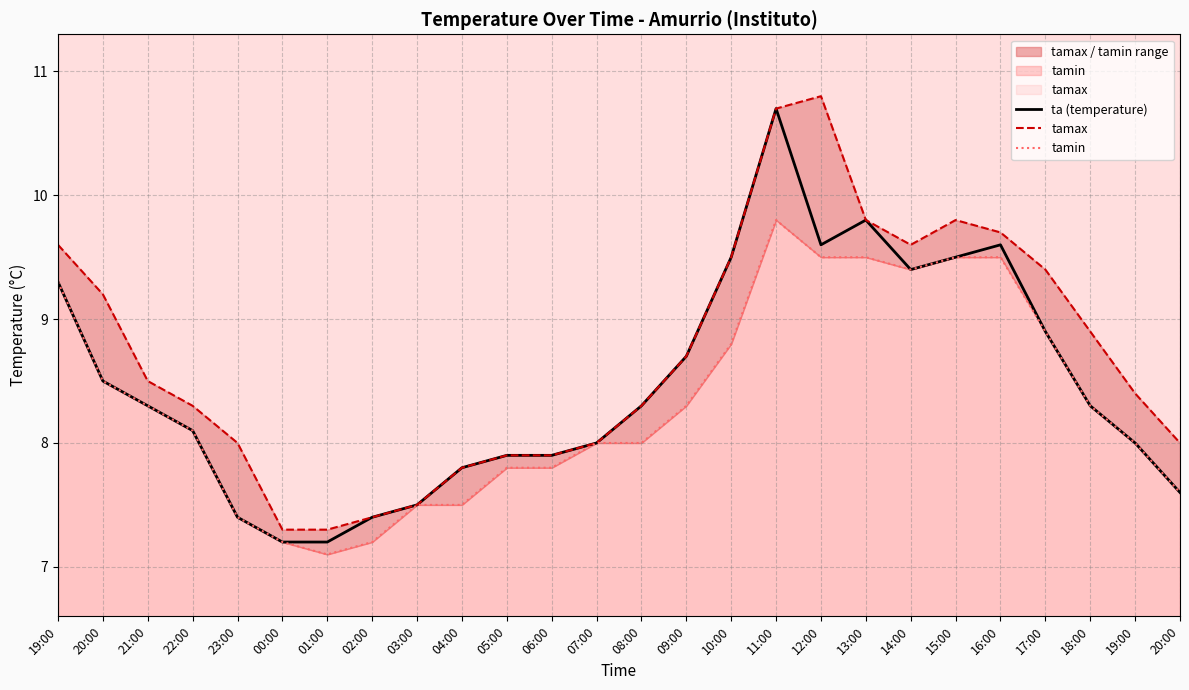

Is the value of tamin at 09:00 greater than the value of ta (temperature) at 14:00?

No